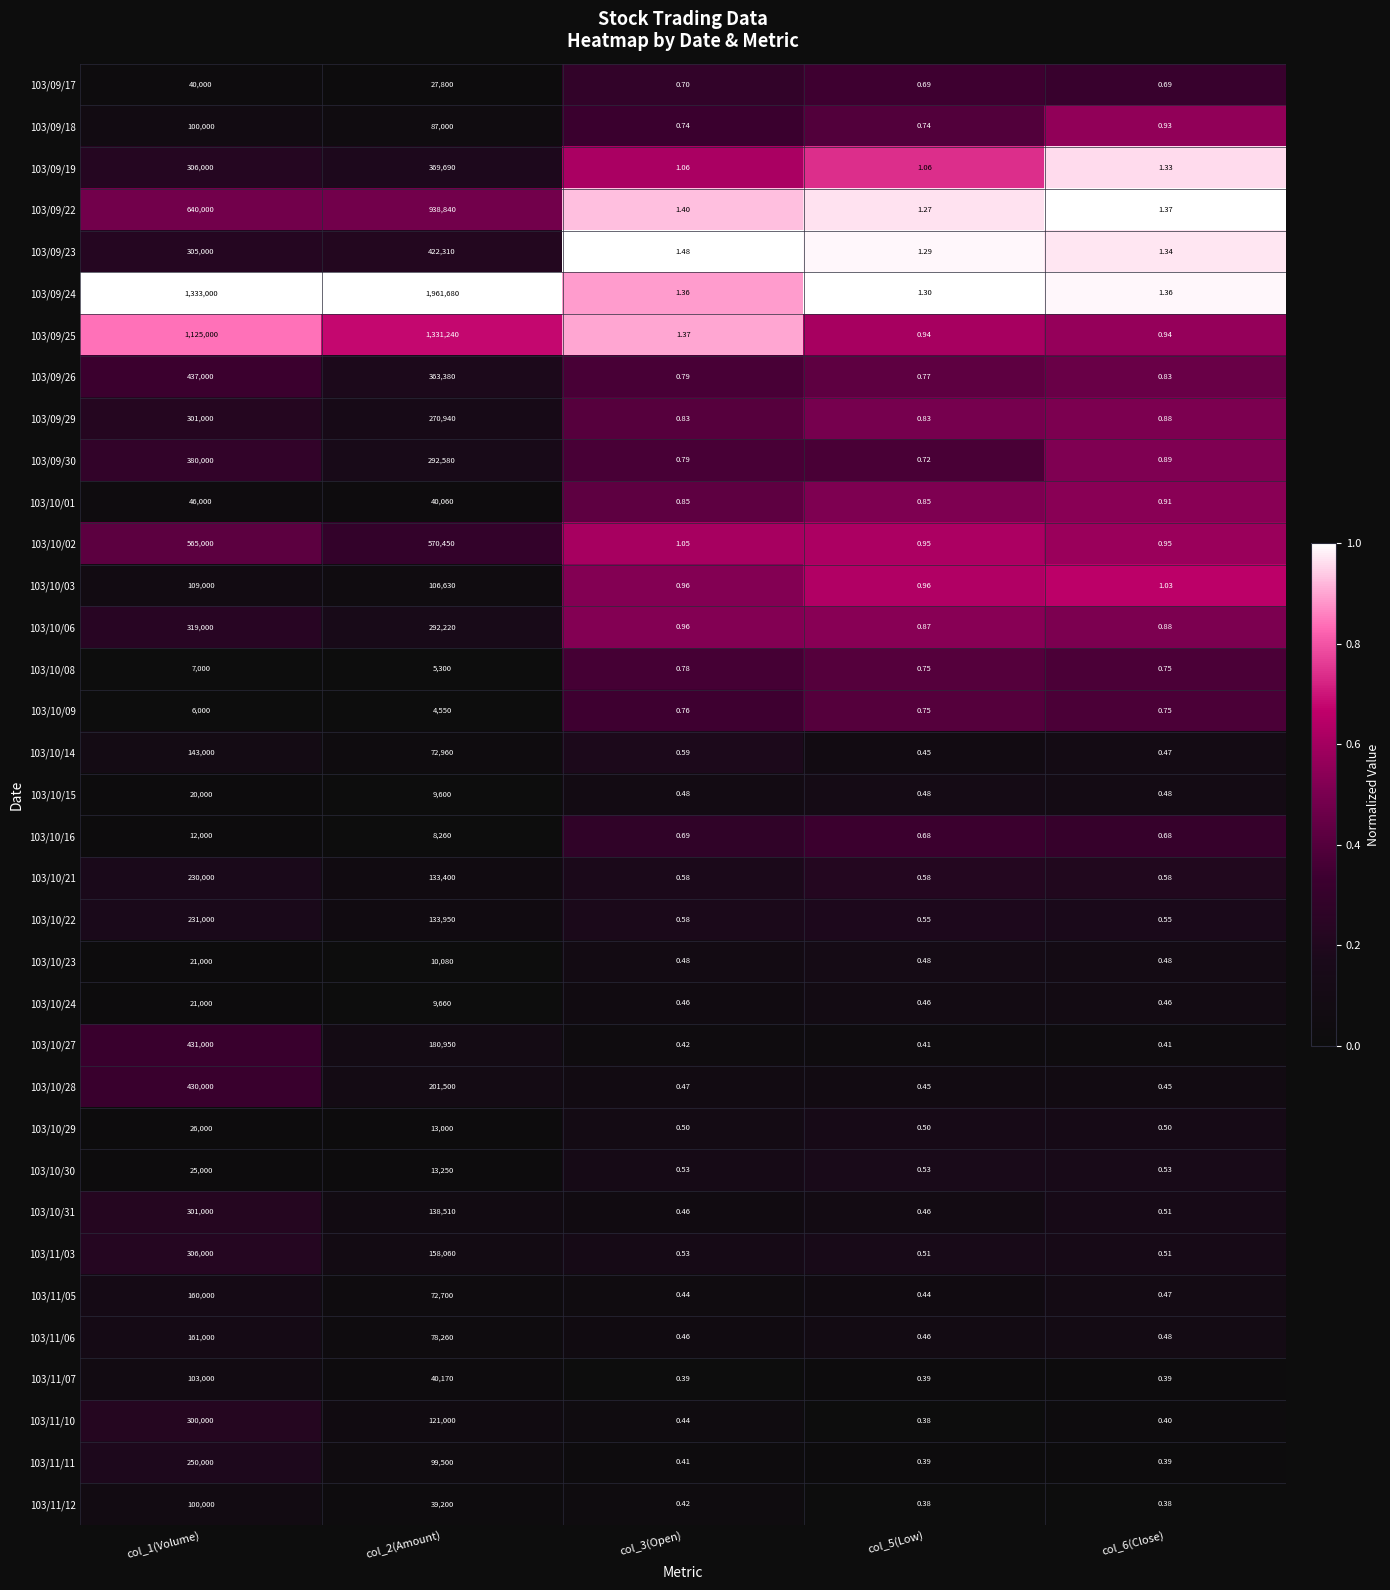

What is the total value across all series at col_2(Amount)?

8618680.0